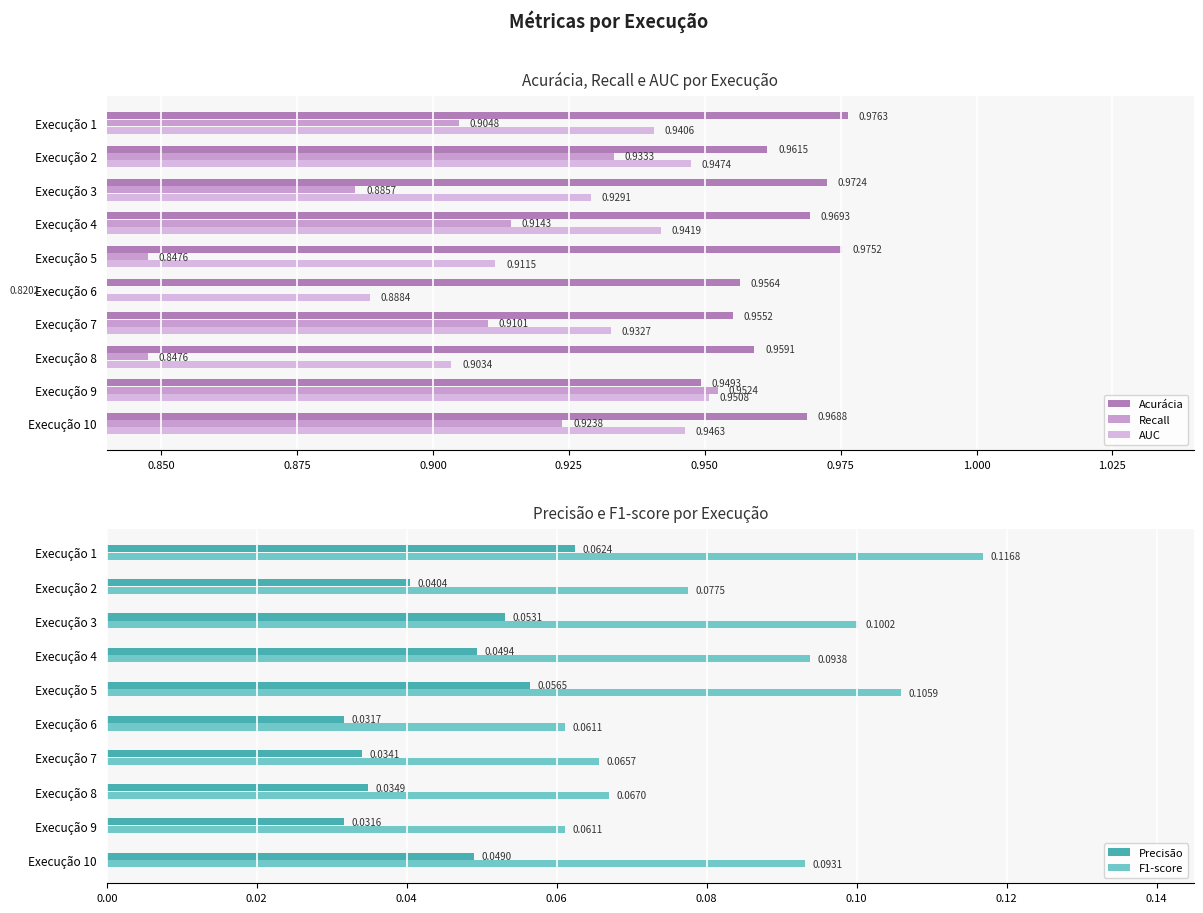

How many F1-score values are between 0 and 1?

10